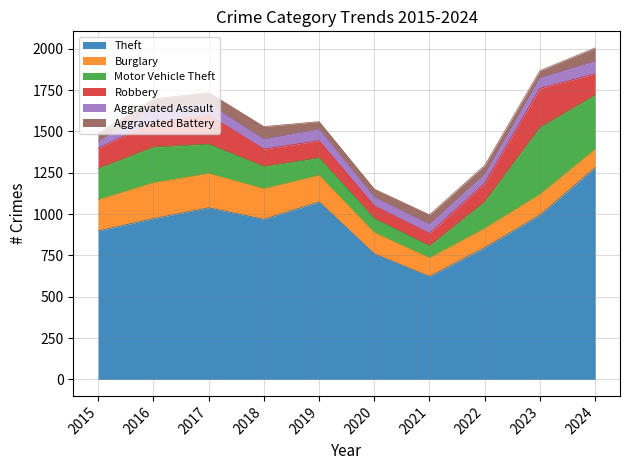

True or false: Theft and Motor Vehicle Theft cross at least once.

False